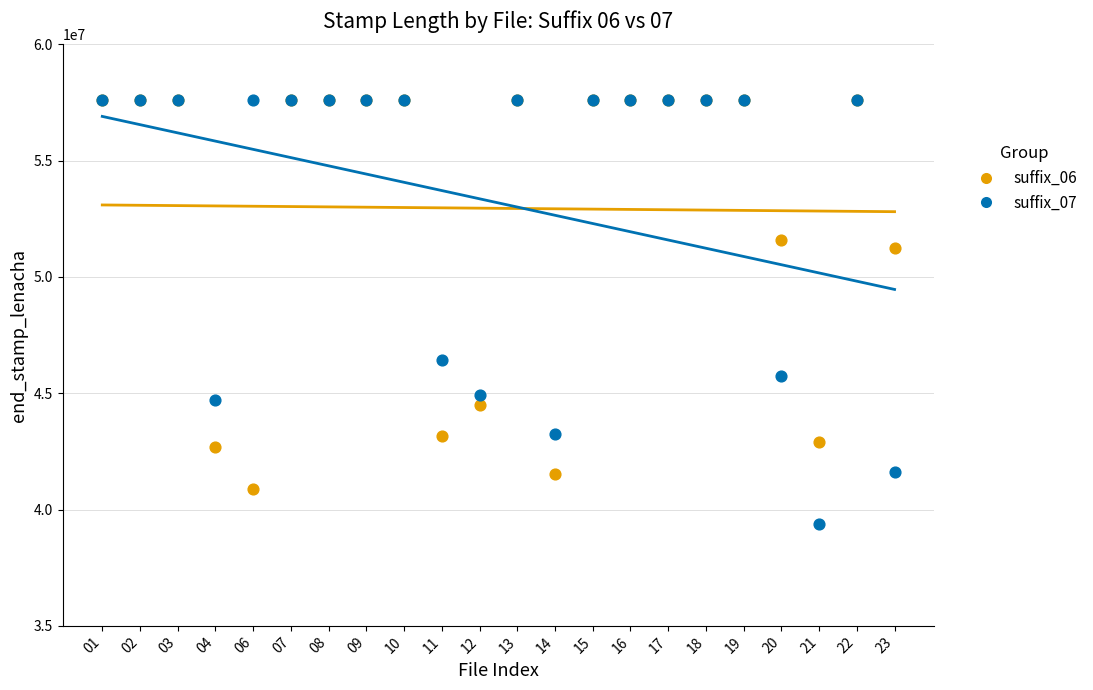

In the suffix_07 series, what Y value is closest to 48482585?

46407610